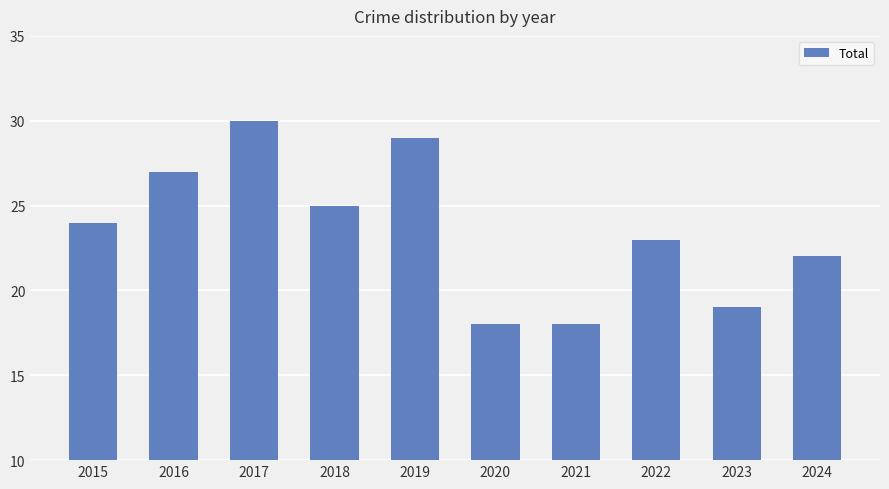

What is the minimum value shown in the chart?

18